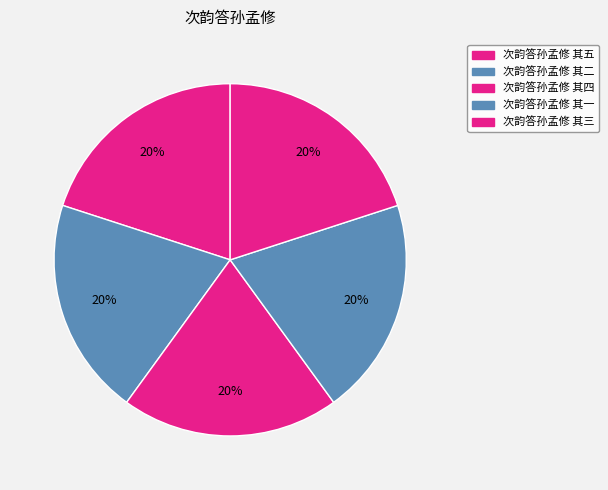

Is 次韵答孙孟修 其四 the majority of the pie?

No